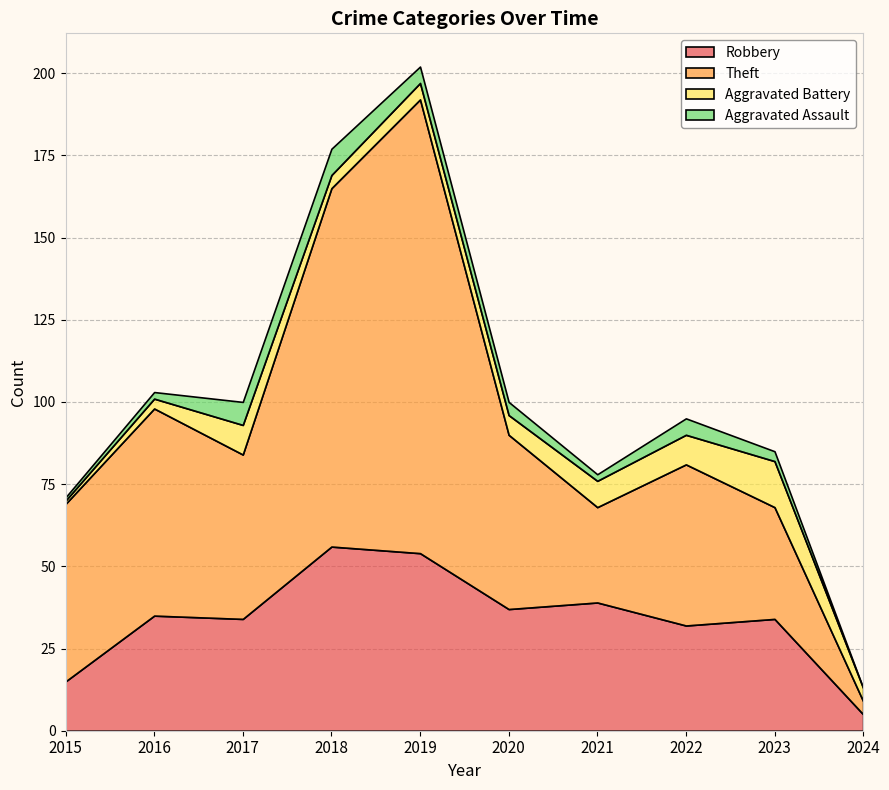

Reading right to left, what are all the values shown in this chart?

Robbery: 5	34	32	39	37	54	56	34	35	15
Theft: 4	34	49	29	53	138	109	50	63	54
Aggravated Battery: 4	14	9	8	6	5	4	9	3	1
Aggravated Assault: 0	3	5	2	4	5	8	7	2	1